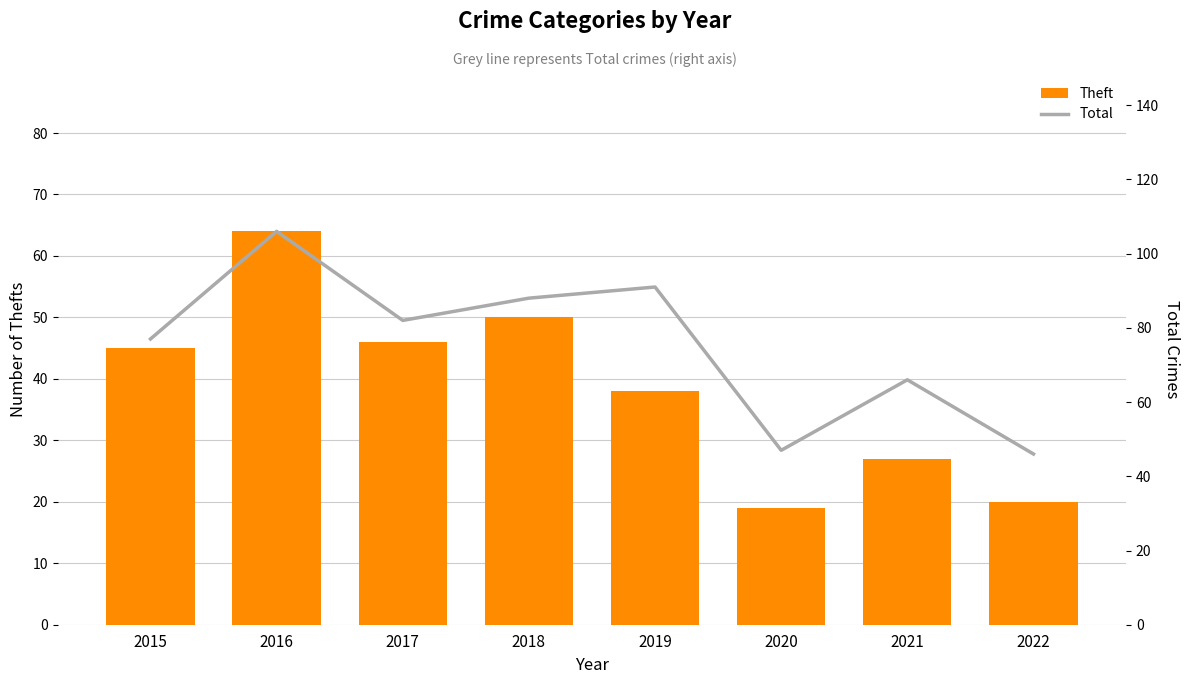

At which category does the chart reach its peak across all series?

2016